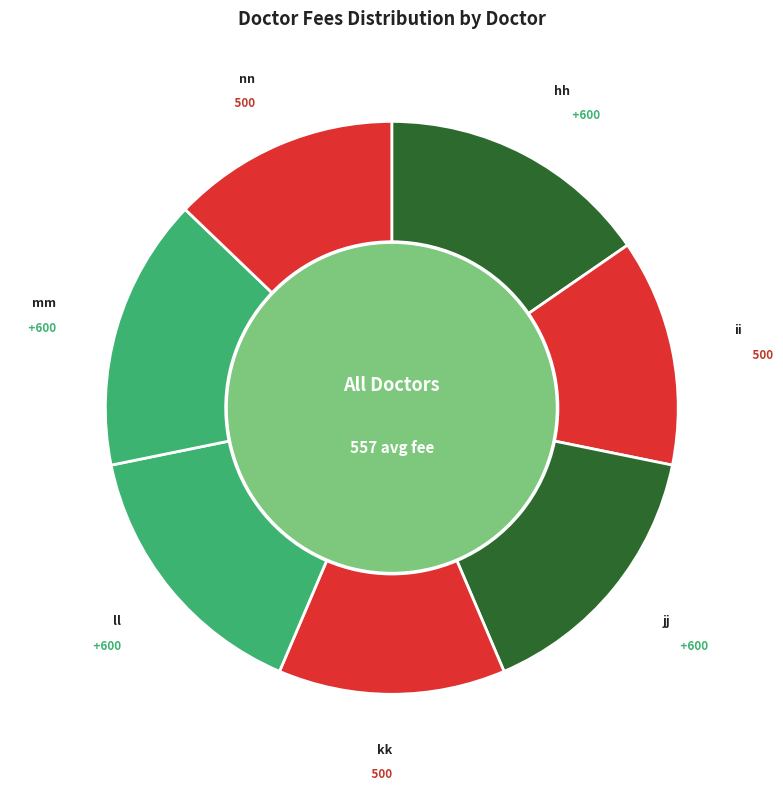

How many slices are in this pie chart?

7